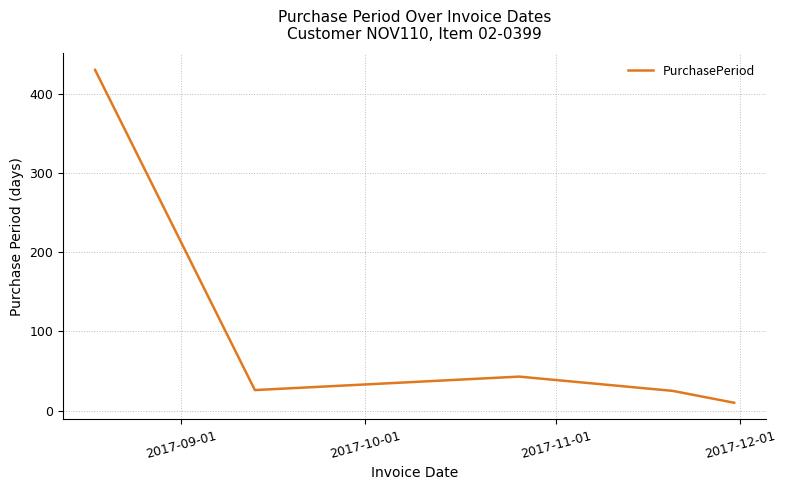

True or false: the data has more than 2 interior local peaks.

False